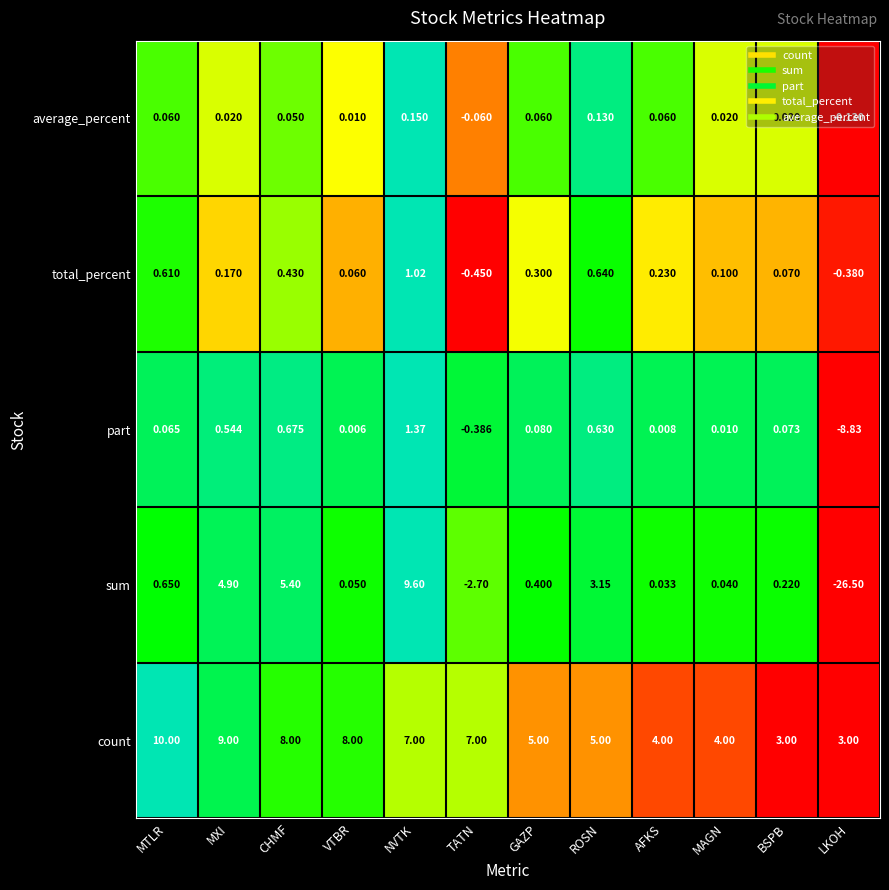

Which category has the lowest value in the average_percent series?

LKOH